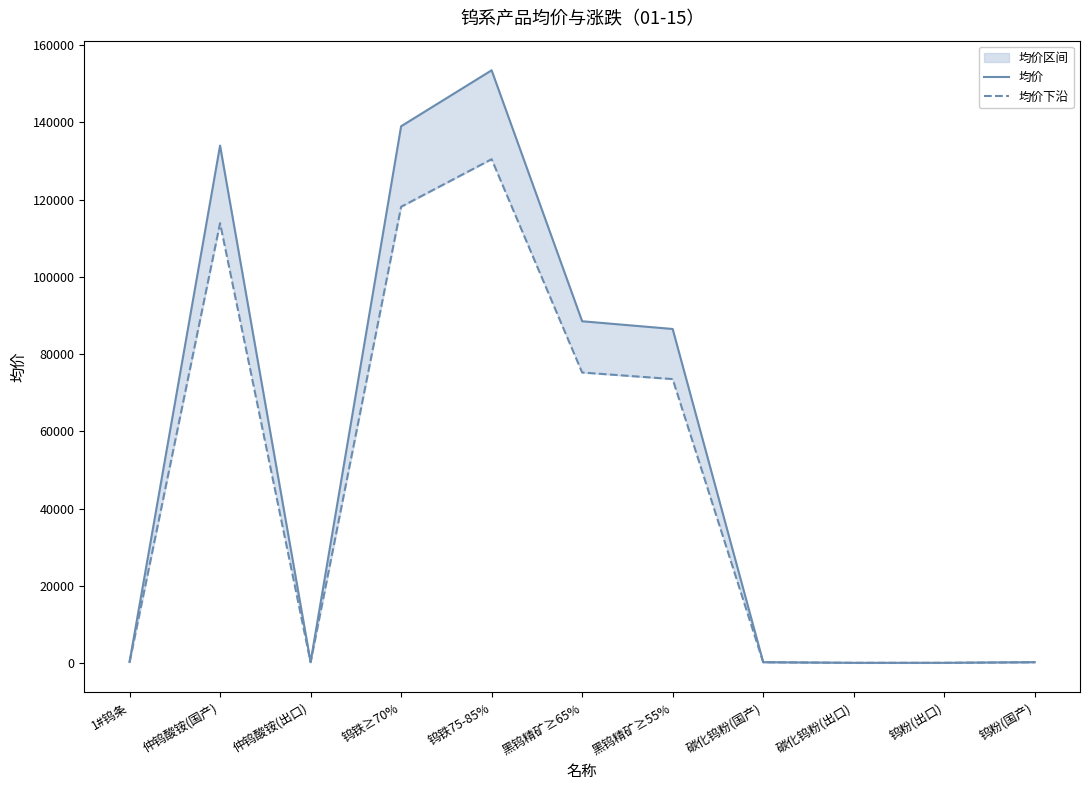

What is the total value across all series at 黑钨精矿≥65%?

163725.0